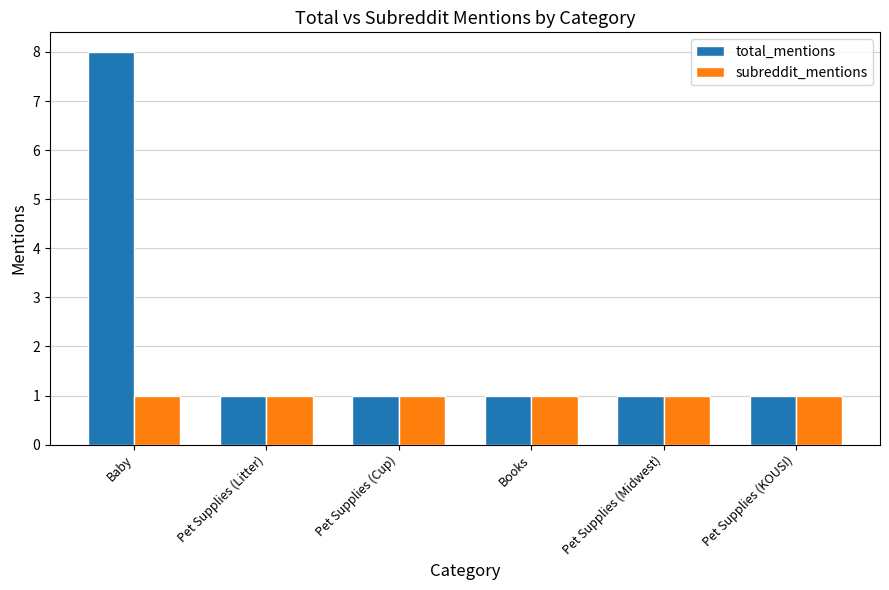

What is the label of the 4th bar from the left?

Books